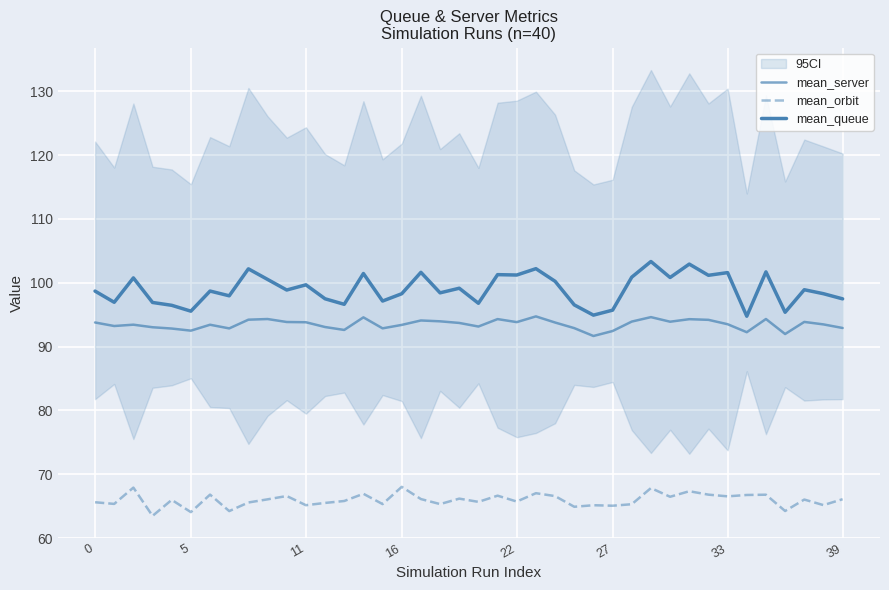

True or false: mean_orbit has a value of 66.0 at 22.

True